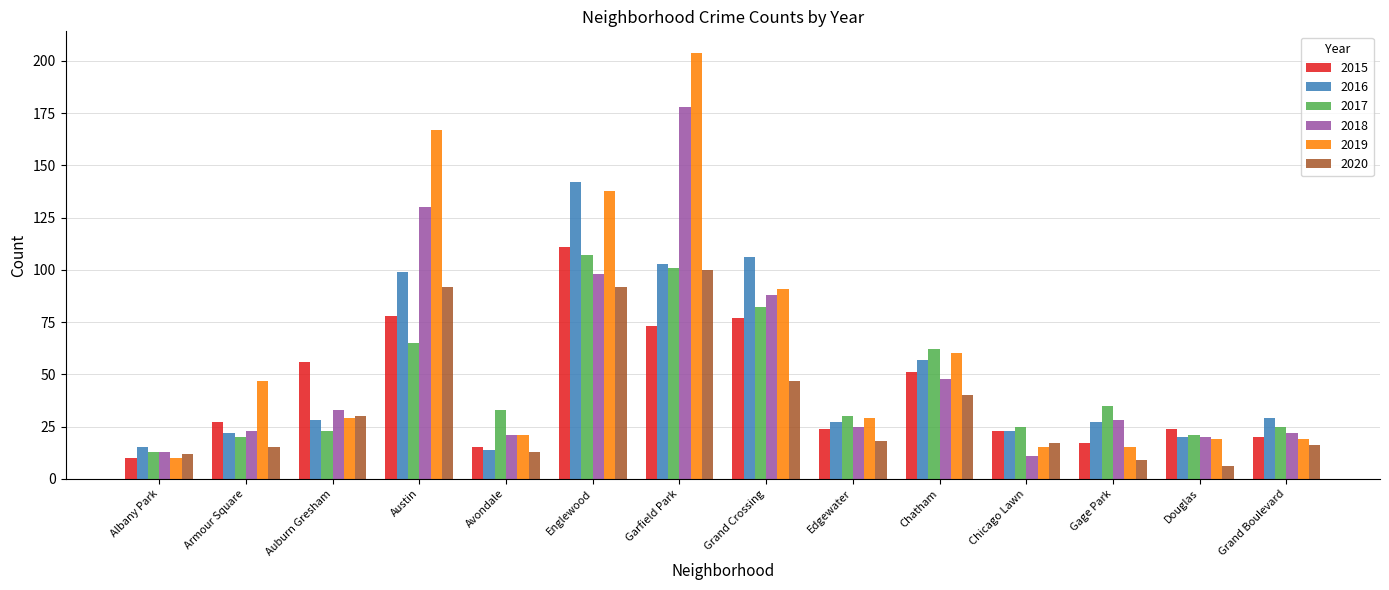

What is the label of the 11th bar from the right?

Austin